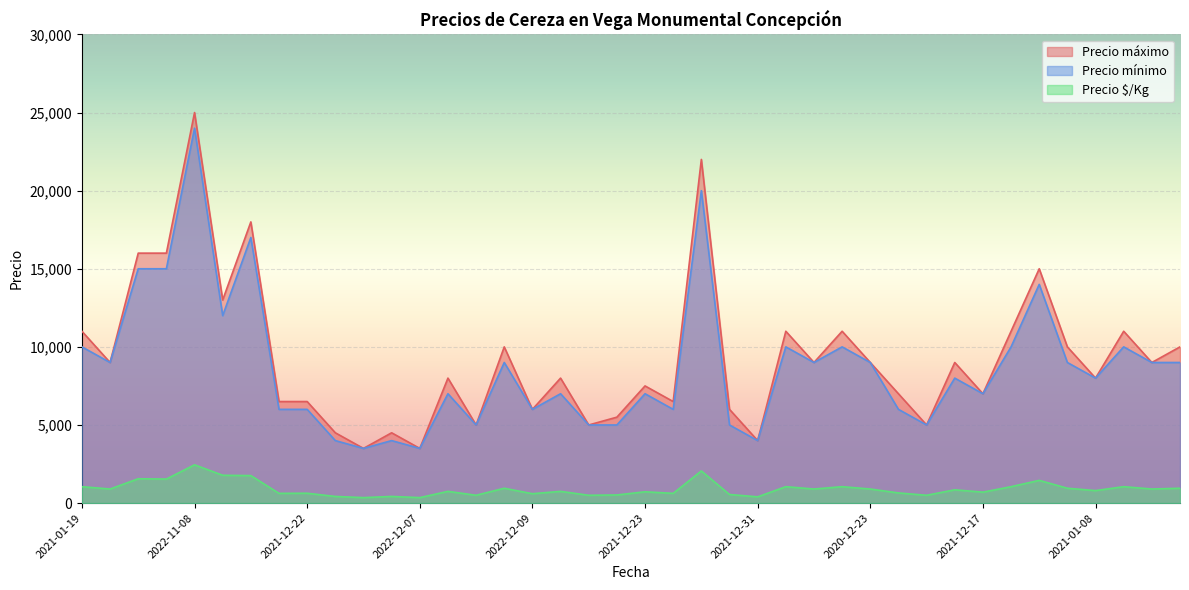

Which series changed the most between 2022-12-09 and 2021-12-23?

Precio máximo _line